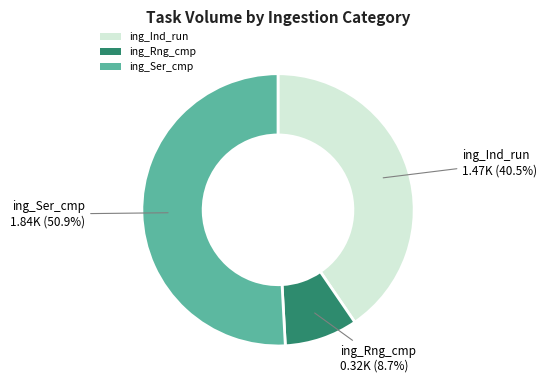

Approximately how many times larger is the value at ing_Ser_cmp compared to ing_Ind_run?

1.3